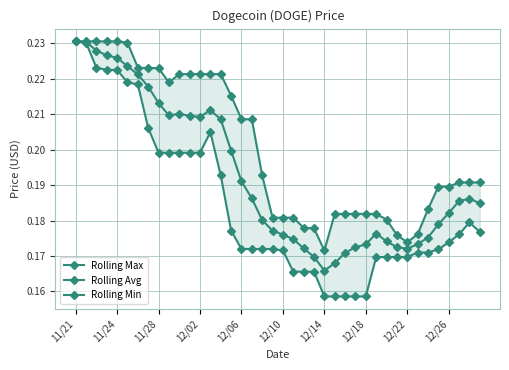

Reading left to right, what are all the values shown in this chart?

Rolling Max: 0.2	0.2	0.2	0.2	0.2	0.2	0.2	0.2	0.2	0.2	0.2	0.2	0.2	0.2	0.2	0.2	0.2	0.2	0.2	0.2	0.2	0.2	0.2	0.2	0.2	0.2	0.2	0.2	0.2	0.2	0.2	0.2	0.2	0.2	0.2	0.2	0.2	0.2	0.2	0.2
Rolling Avg: 0.2	0.2	0.2	0.2	0.2	0.2	0.2	0.2	0.2	0.2	0.2	0.2	0.2	0.2	0.2	0.2	0.2	0.2	0.2	0.2	0.2	0.2	0.2	0.2	0.2	0.2	0.2	0.2	0.2	0.2	0.2	0.2	0.2	0.2	0.2	0.2	0.2	0.2	0.2	0.2
Rolling Min: 0.2	0.2	0.2	0.2	0.2	0.2	0.2	0.2	0.2	0.2	0.2	0.2	0.2	0.2	0.2	0.2	0.2	0.2	0.2	0.2	0.2	0.2	0.2	0.2	0.2	0.2	0.2	0.2	0.2	0.2	0.2	0.2	0.2	0.2	0.2	0.2	0.2	0.2	0.2	0.2